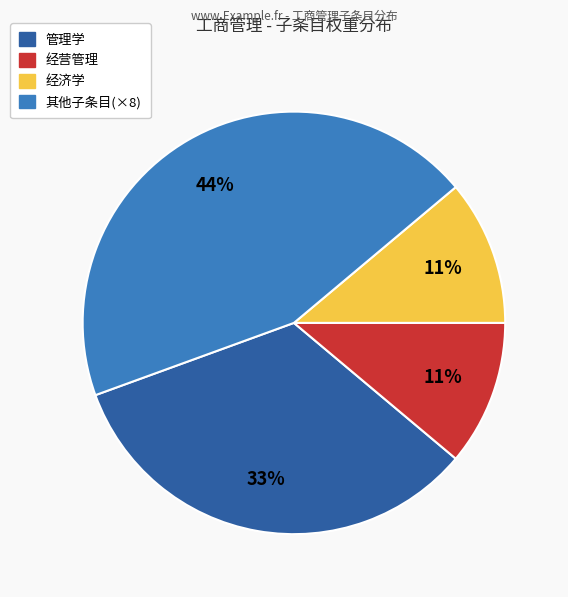

To the nearest percent, what is the difference between the largest and smallest slice percentages?

33%